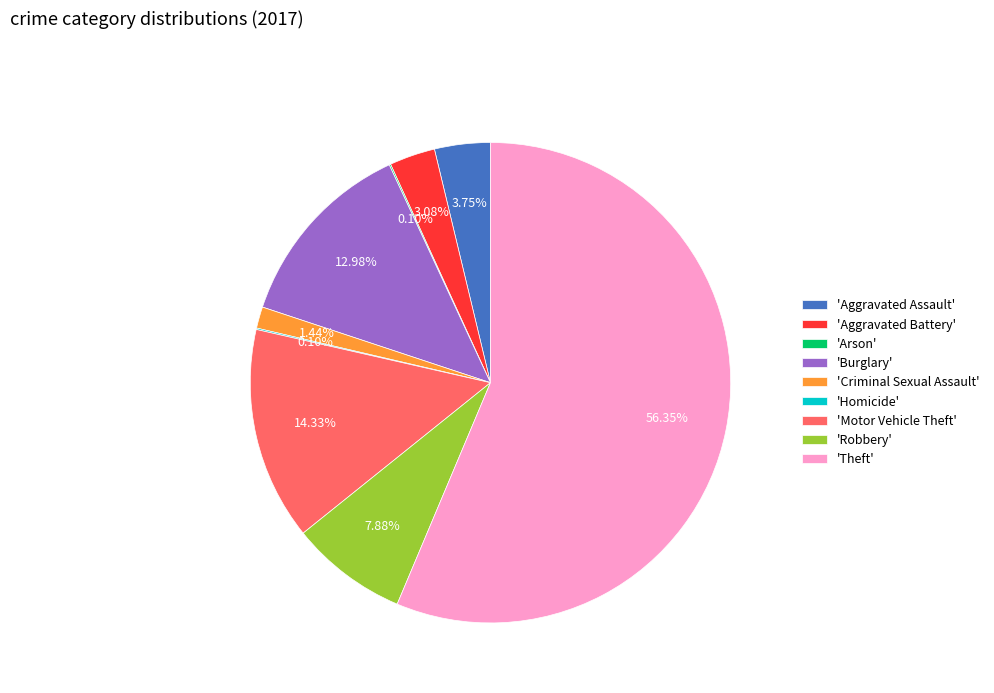

Which slice is the largest?

'Theft'